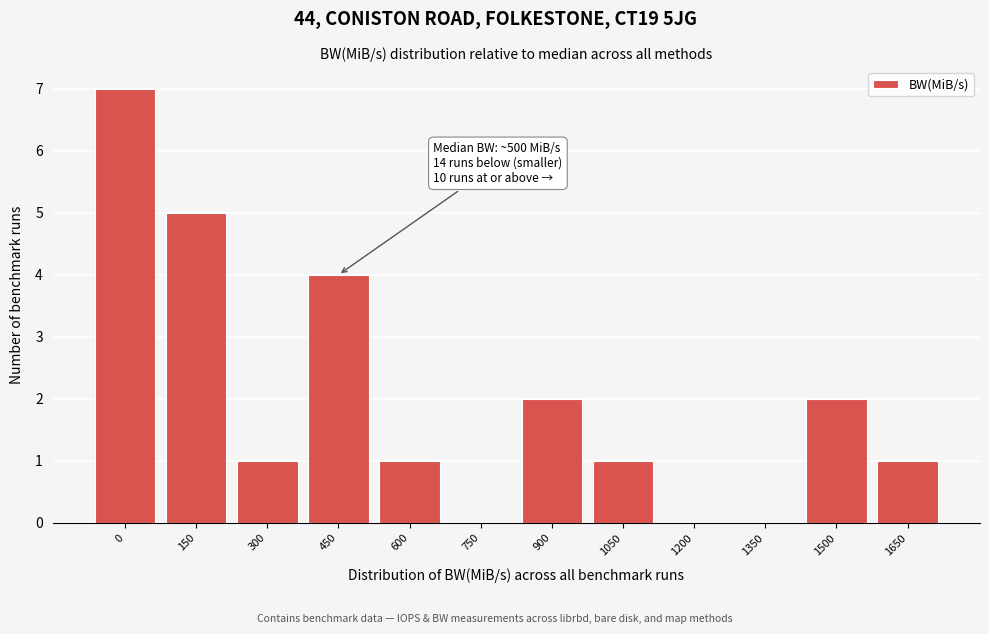

Reading left to right, list all the values displayed in this chart.

0=7	150=5	300=1	450=4	600=1	750=0	900=2	1050=1	1200=0	1350=0	1500=2	1650=1